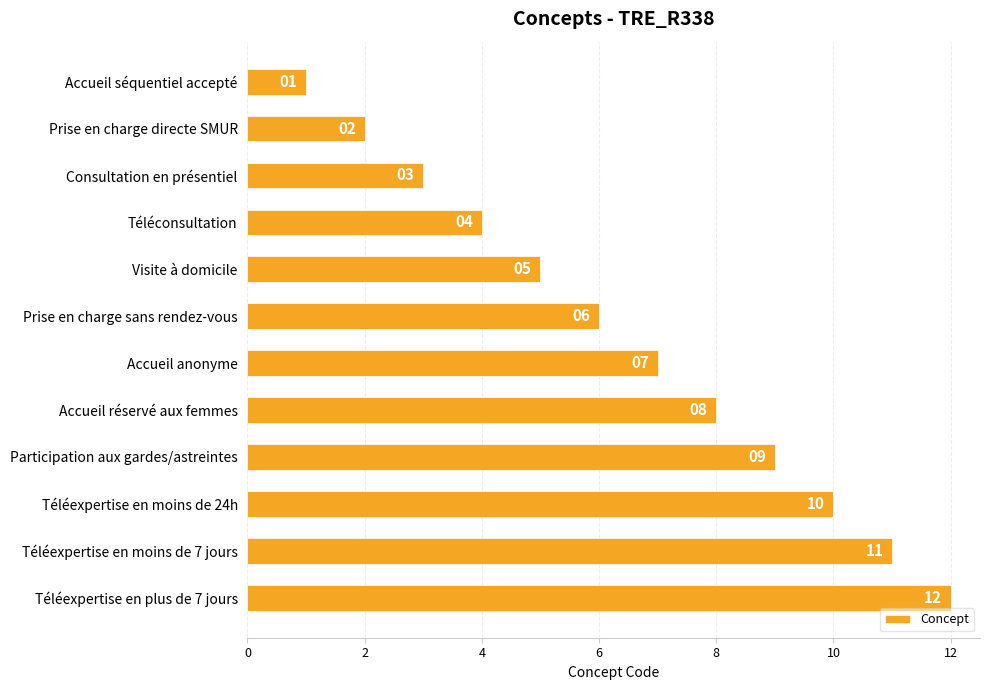

True or false: the data shows 7 at Accueil anonyme.

True